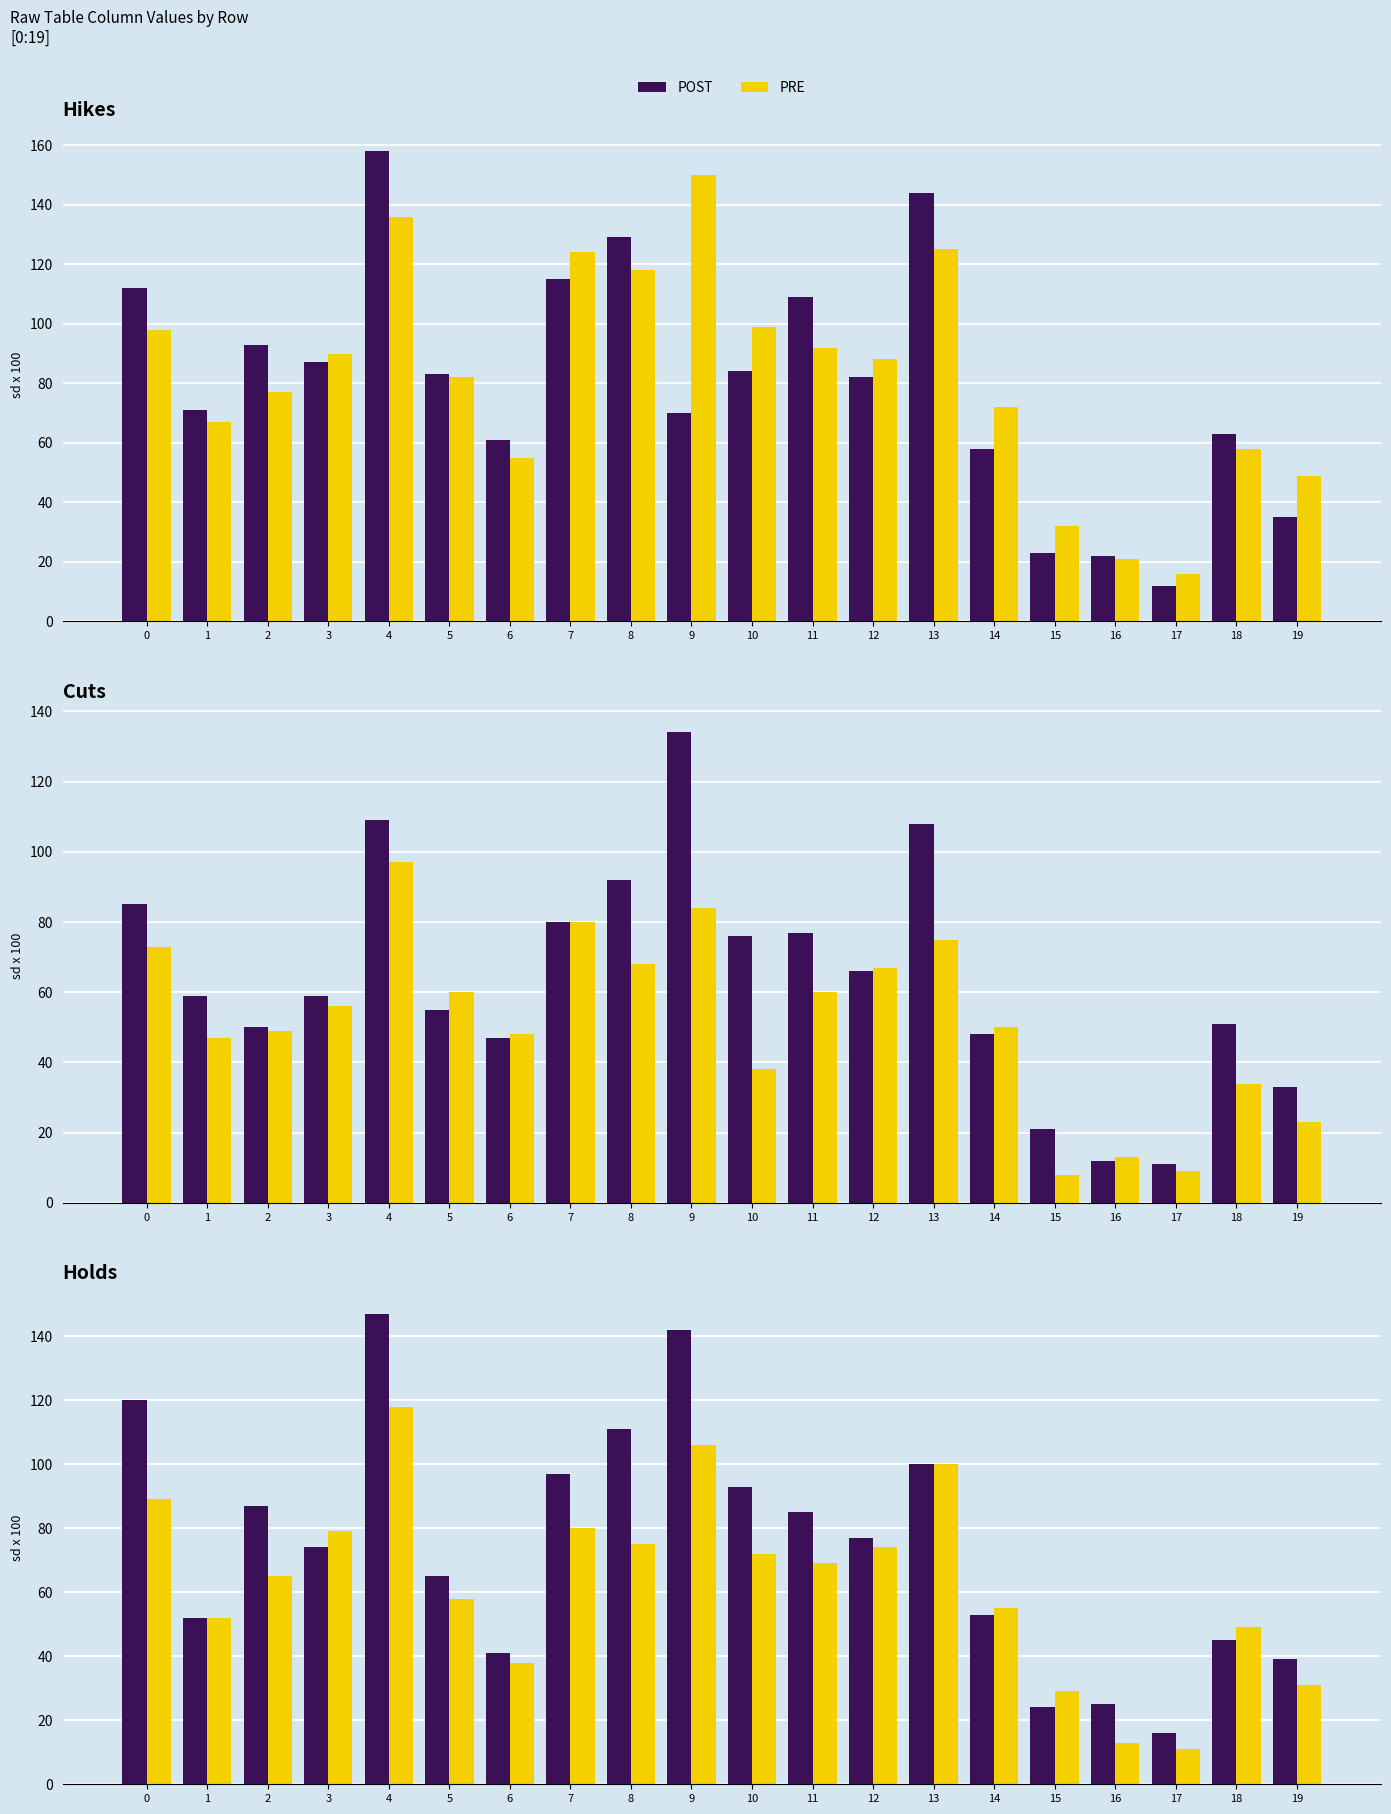

Rank the series by their maximum value, from lowest to highest.

PRE, POST